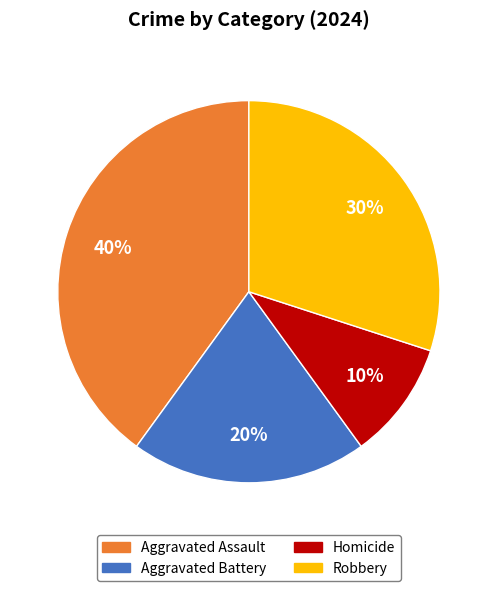

Does any single category account for the majority?

No